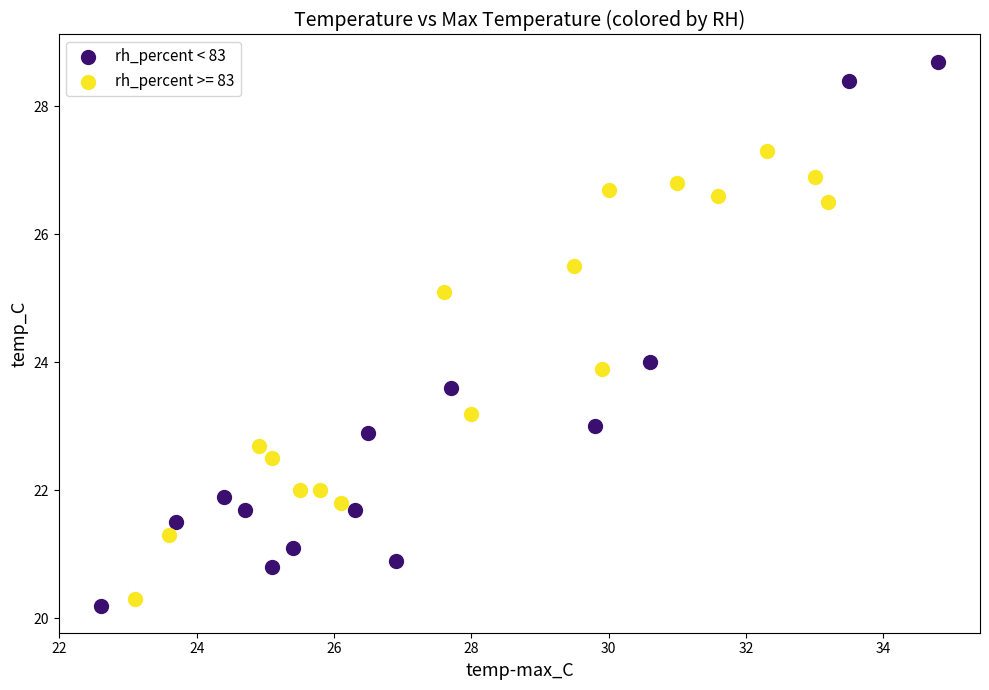

Which series contains the highest Y value?

rh_percent < 83